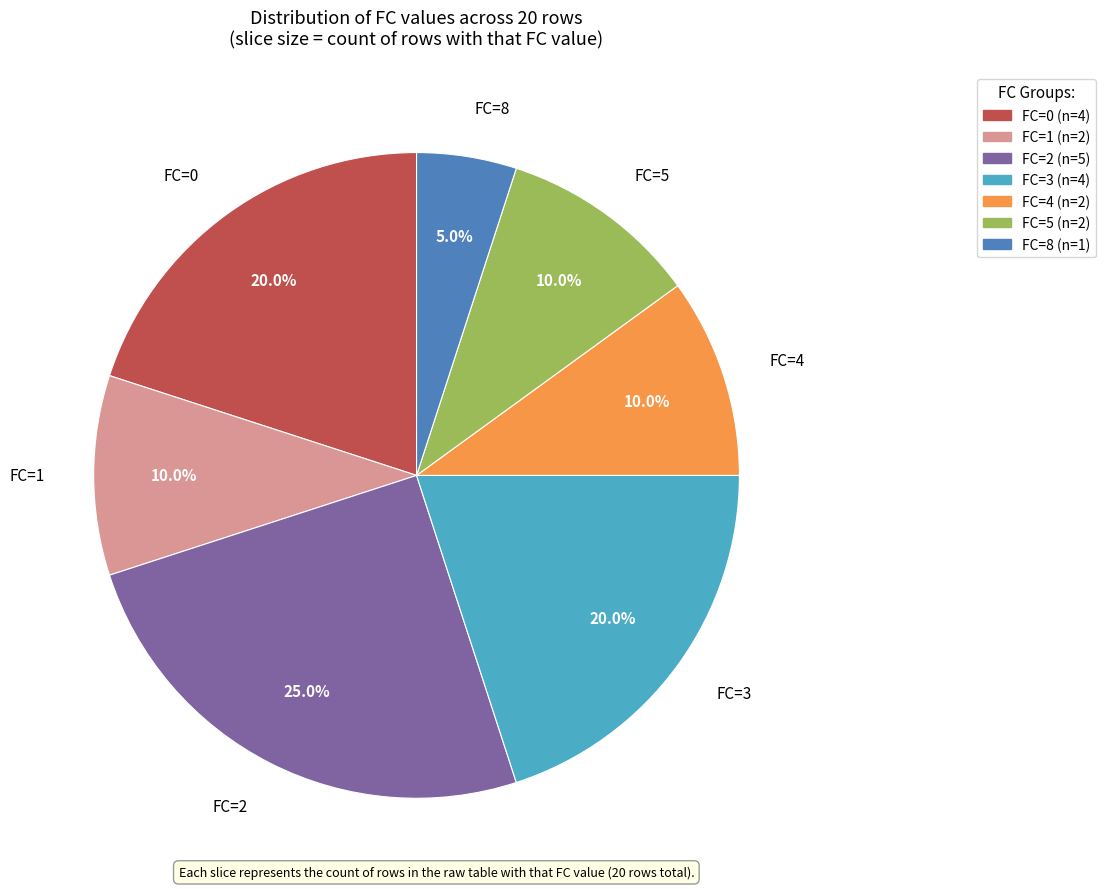

Is there any slice that represents more than half of the pie?

No